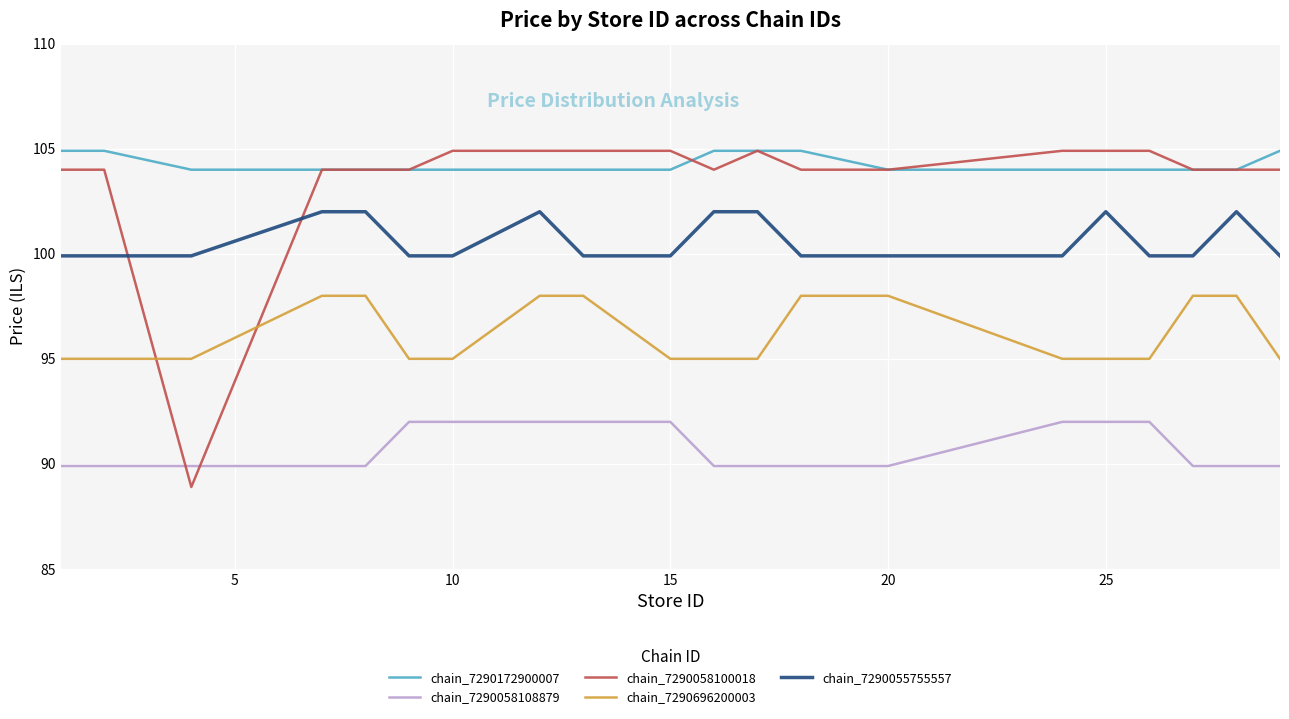

Which series has the largest range (max minus min)?

chain_7290058100018